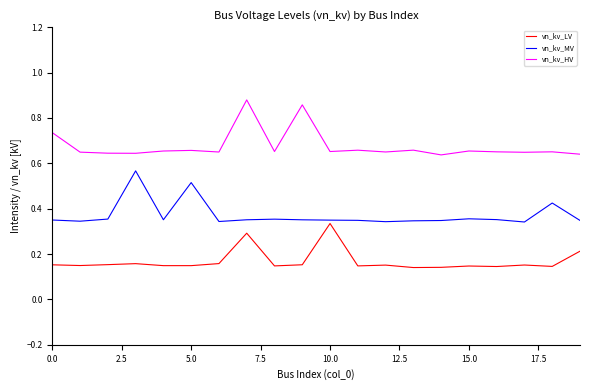

True or false: vn_kv_LV and vn_kv_HV intersect in this chart.

False